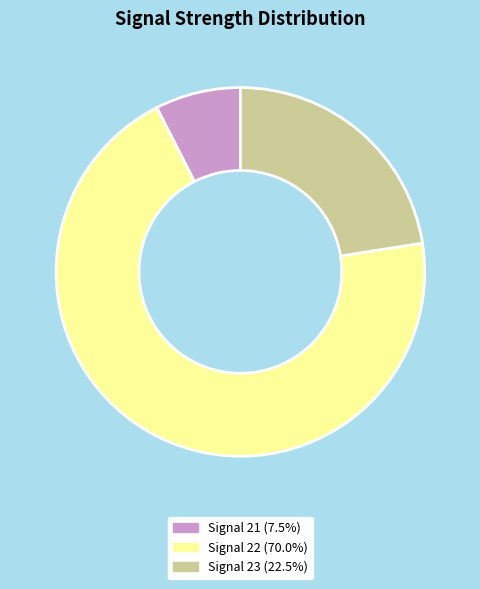

Is there a majority slice in this chart?

Yes